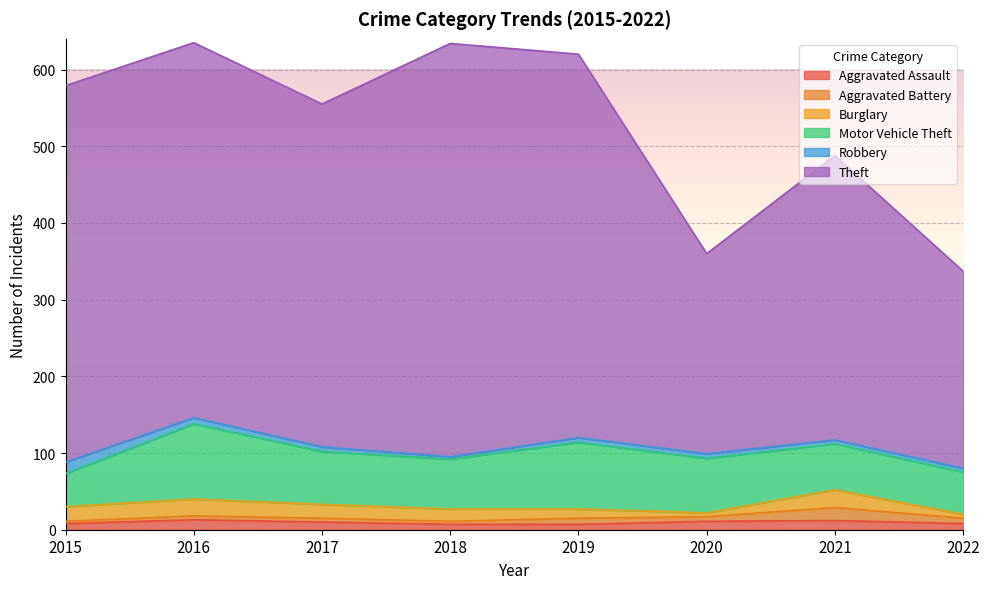

Which series has the widest spread of values?

Theft